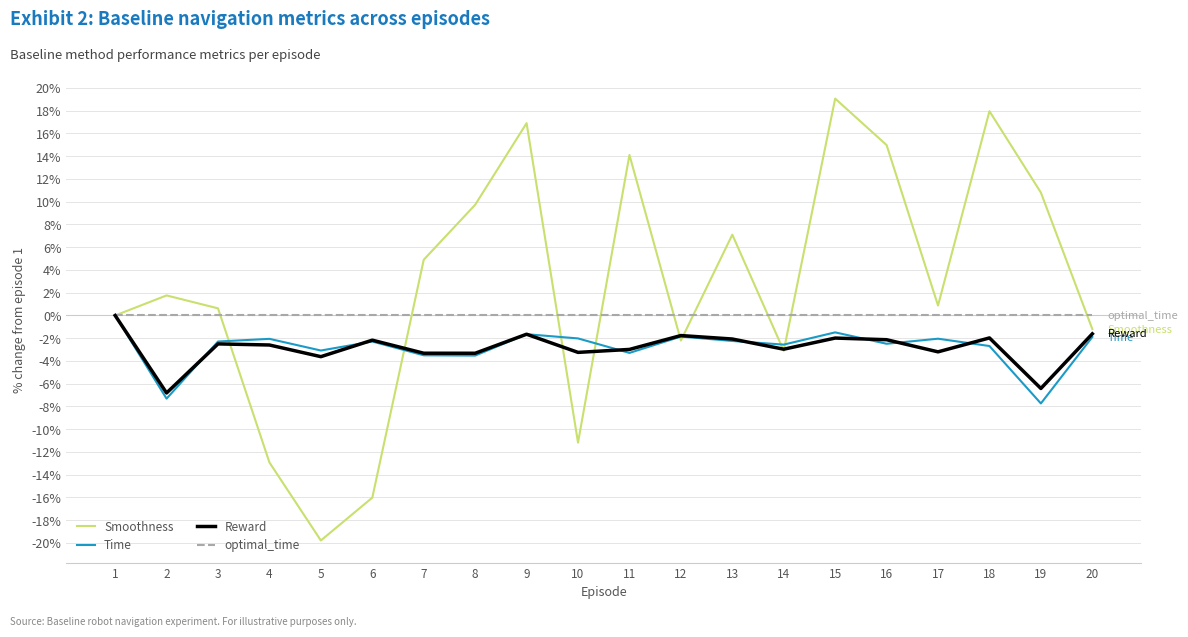

True or false: Smoothness has a value of 9.7 at 8.

True